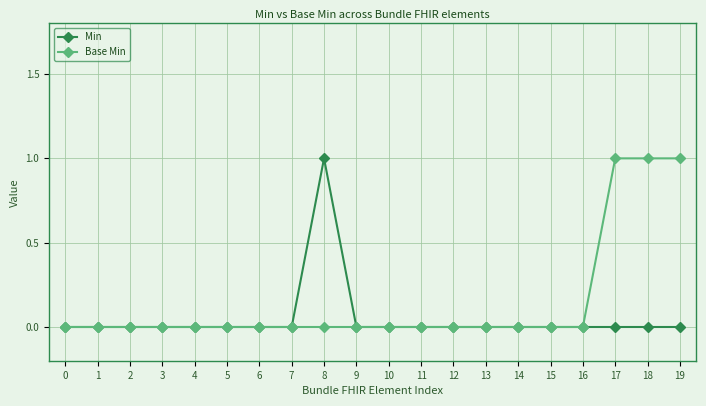

Reading left to right, transcribe all the data shown in this chart.

Min: 0	0	0	0	0	0	0	0	1	0	0	0	0	0	0	0	0	0	0	0
Base Min: 0	0	0	0	0	0	0	0	0	0	0	0	0	0	0	0	0	1	1	1